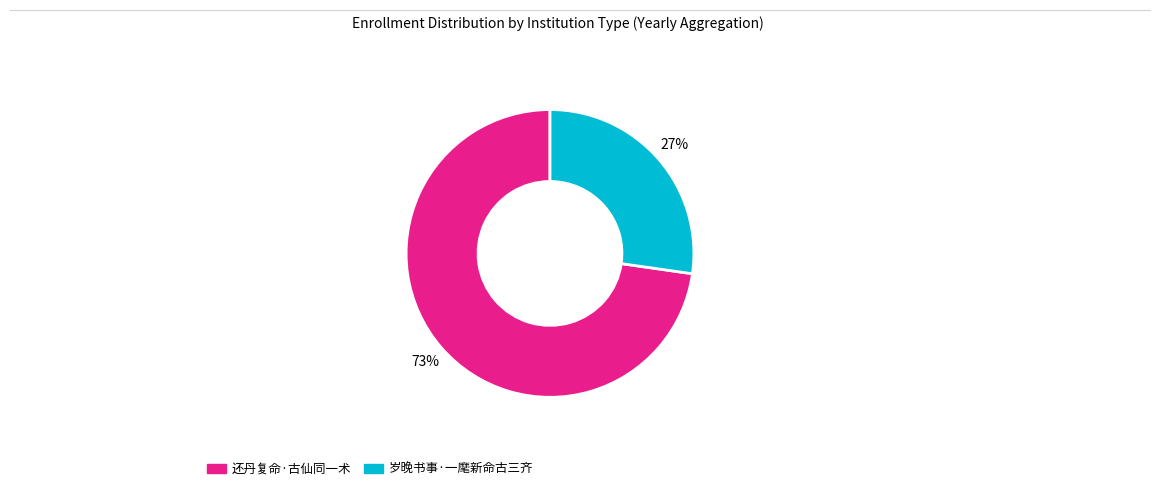

How many slices are in this pie chart?

2